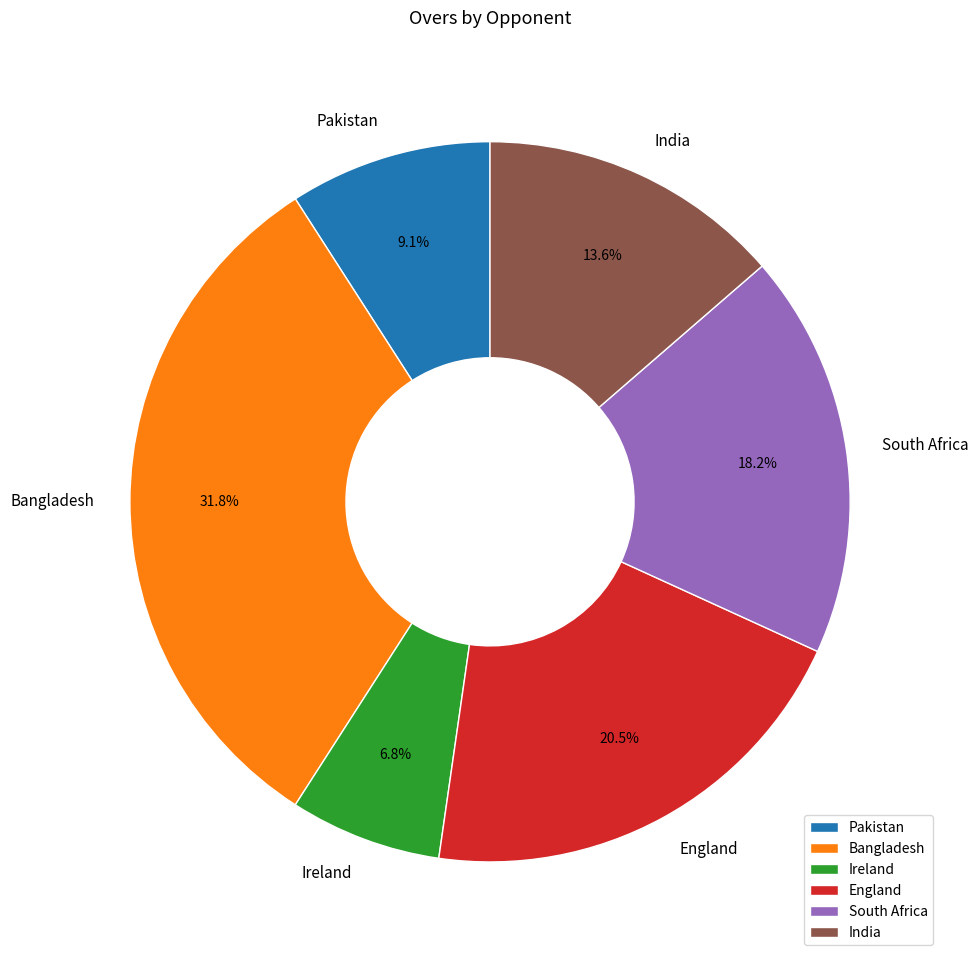

Which has a higher value, Bangladesh or India?

Bangladesh